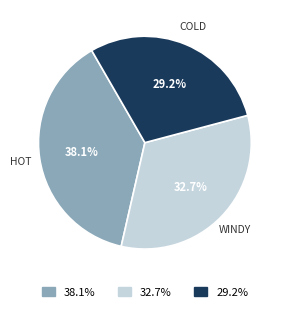

Is there a majority slice in this chart?

No